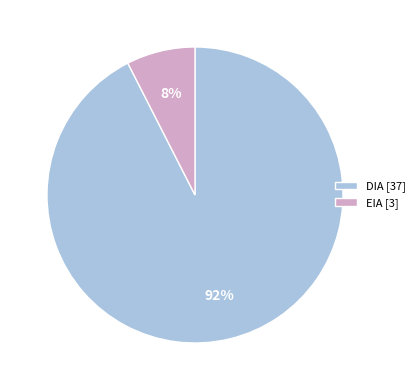

Is there a majority slice in this chart?

Yes